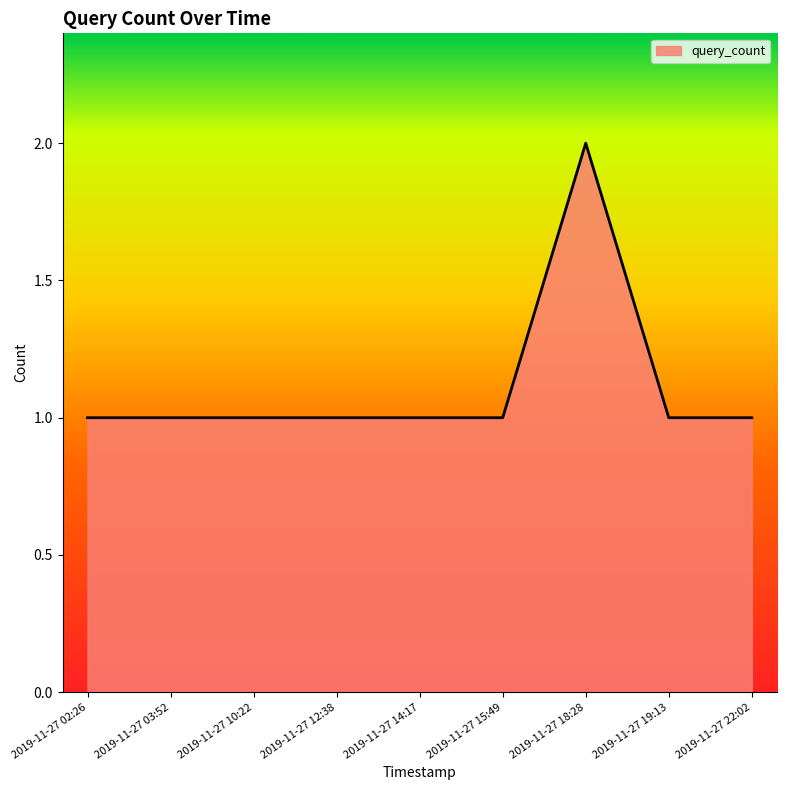

What is the change in value from 2019-11-27 10:22 to 2019-11-27 18:28?

+1